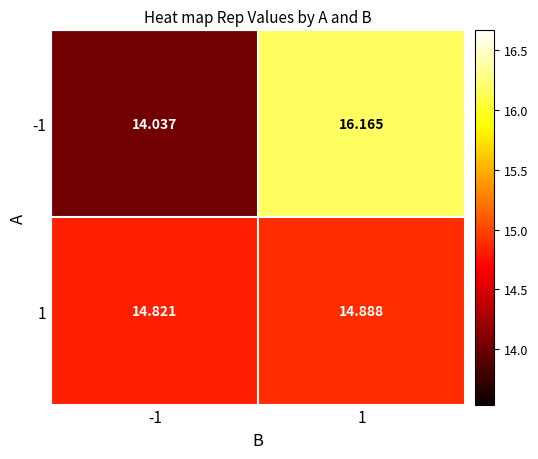

Which series has the largest range (max minus min)?

-1